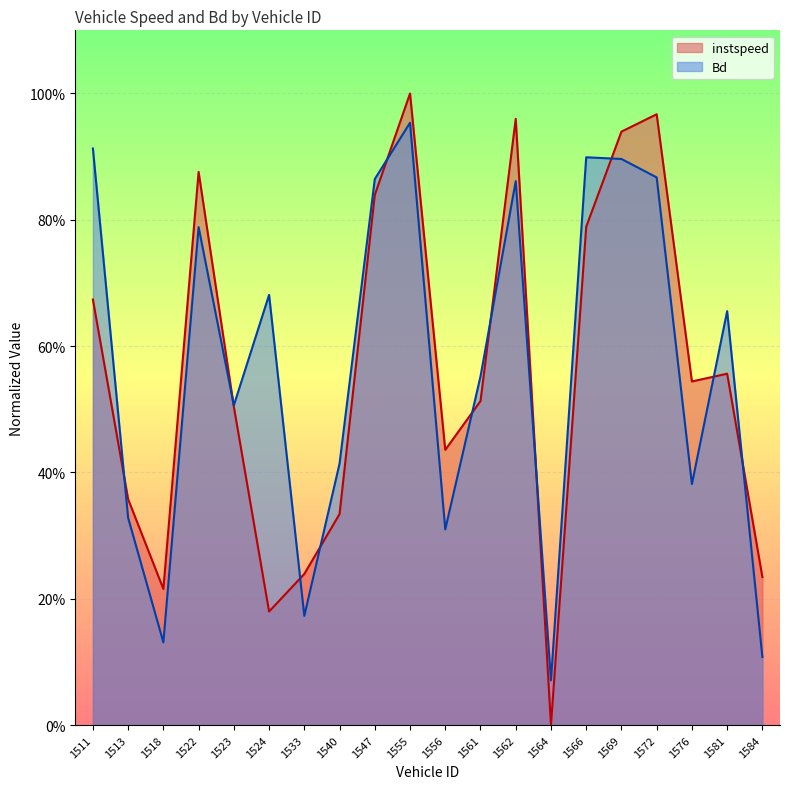

List the series in order of their peak value, lowest first.

Bd, instspeed